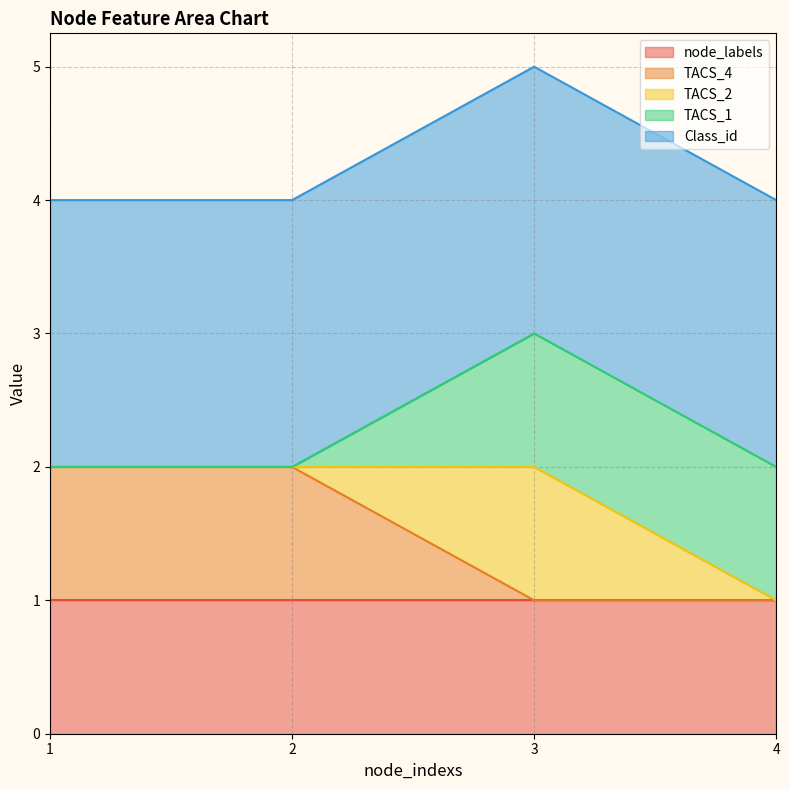

What is the total value across all series at 4?

4